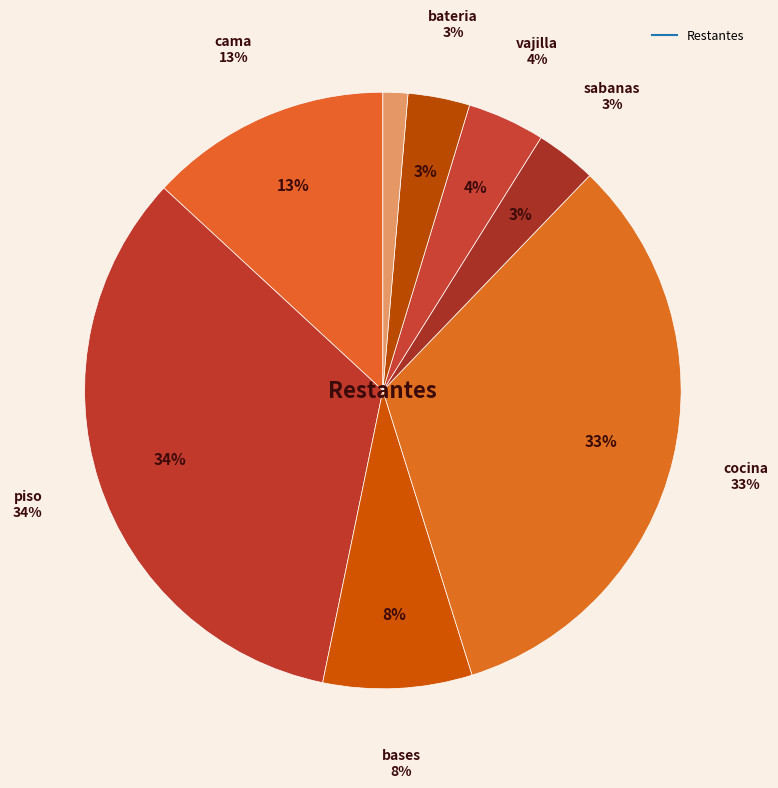

The sabanas slice represents 11% of the pie. True or false?

False